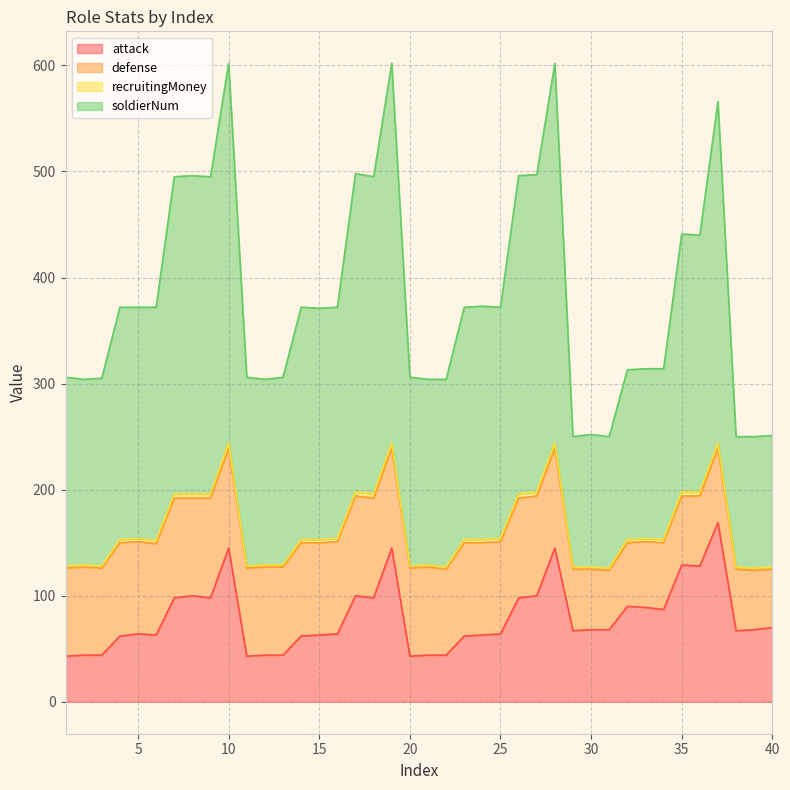

What is the approximate value of soldierNum at 18, to the nearest 5?

495